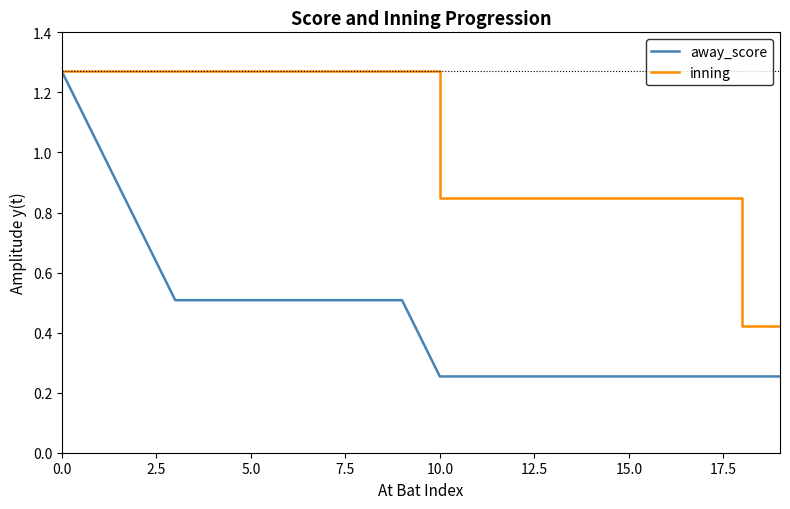

What are all the series names shown in the legend?

away_score, inning